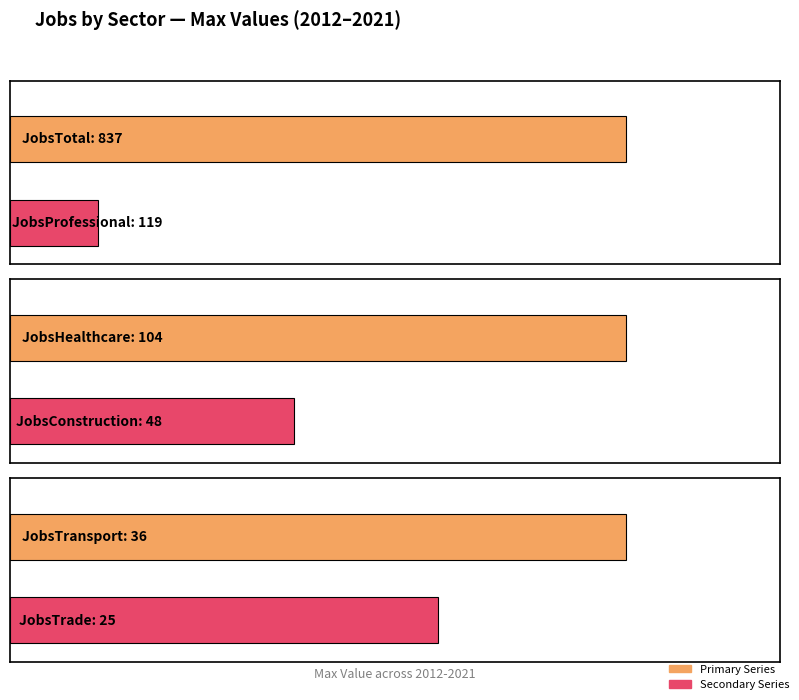

Does the chart contain stacked bars?

No